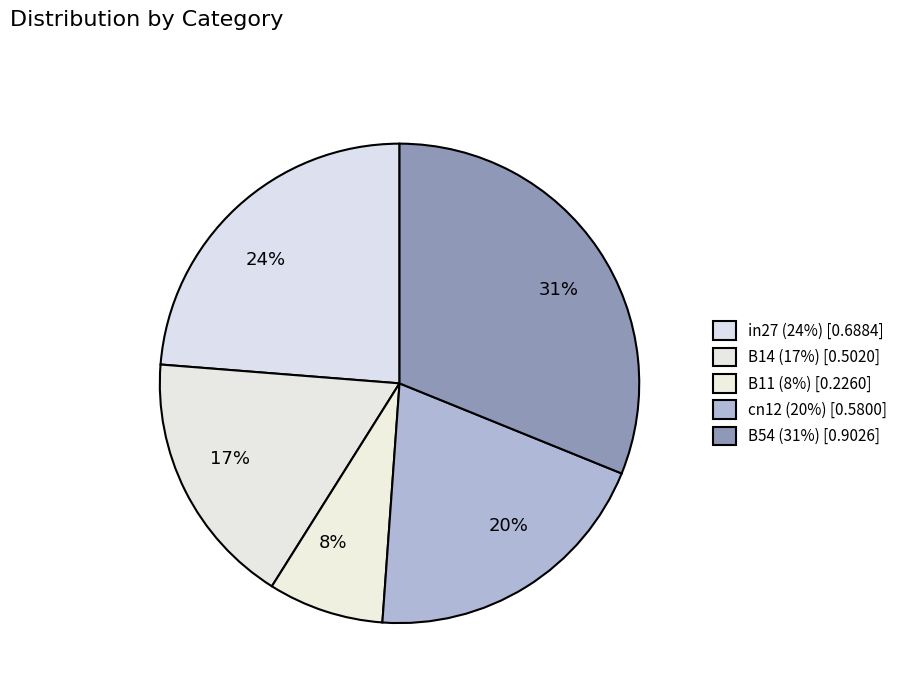

What is the largest slice in the pie chart?

B54